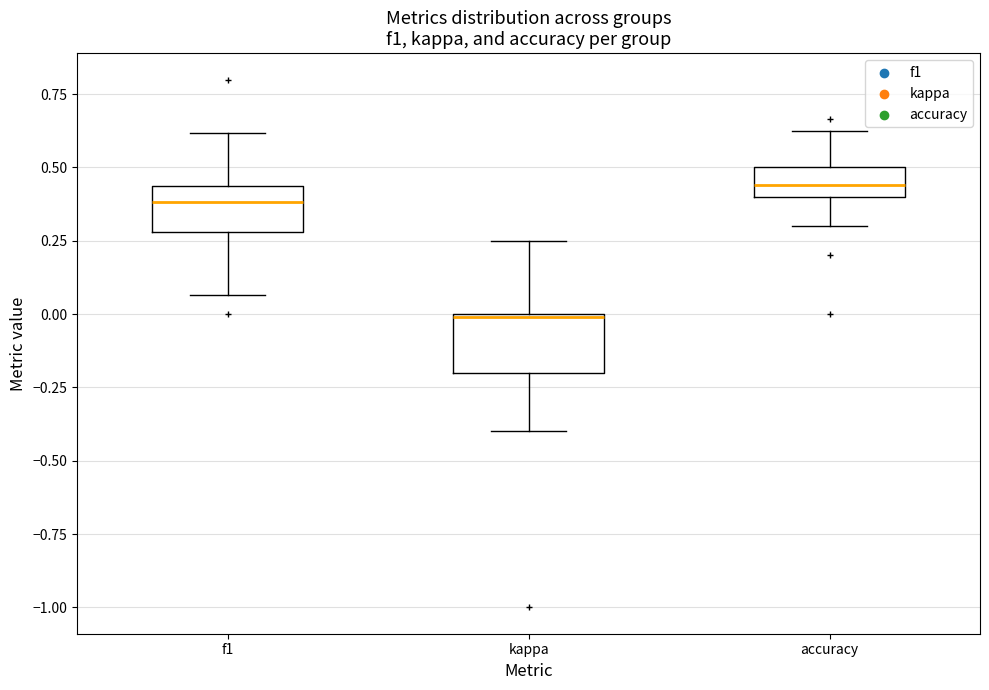

Reading left to right, read every box against the y-axis: the position of its median line, the range the box covers, and the ends of its whiskers. The values are not printed on the chart, so give them approximately, as read against the axis.

f1: median 0.40, box 0.30 to 0.45, whiskers 0.05 to 0.60
kappa: median 0.00, box -0.20 to 0.00, whiskers -0.40 to 0.25
accuracy: median 0.45, box 0.40 to 0.50, whiskers 0.30 to 0.65